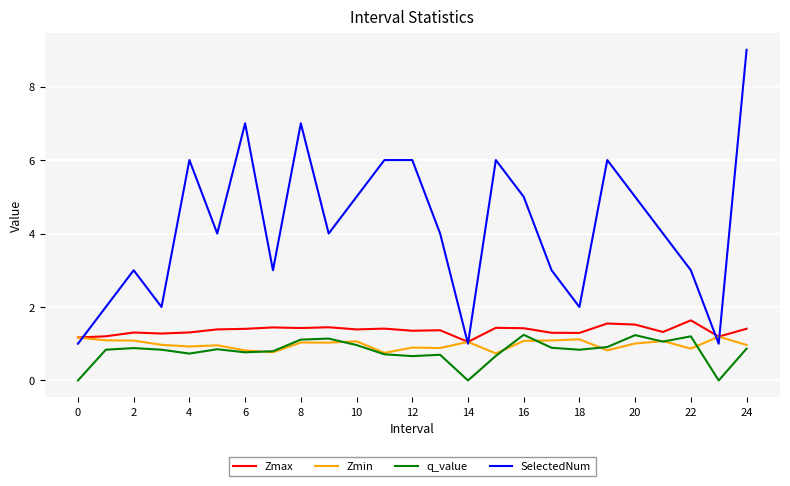

Which series has the widest spread of values?

SelectedNum